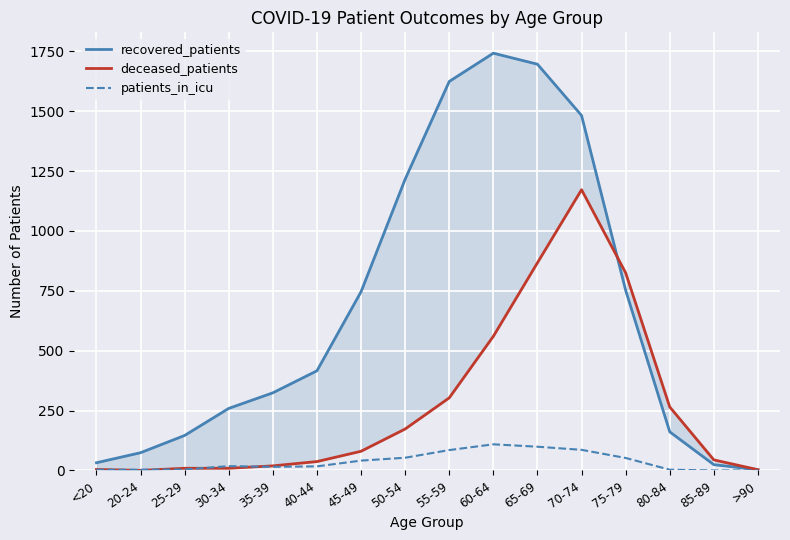

Is it true that deceased_patients equals 63 at 85-89?

False